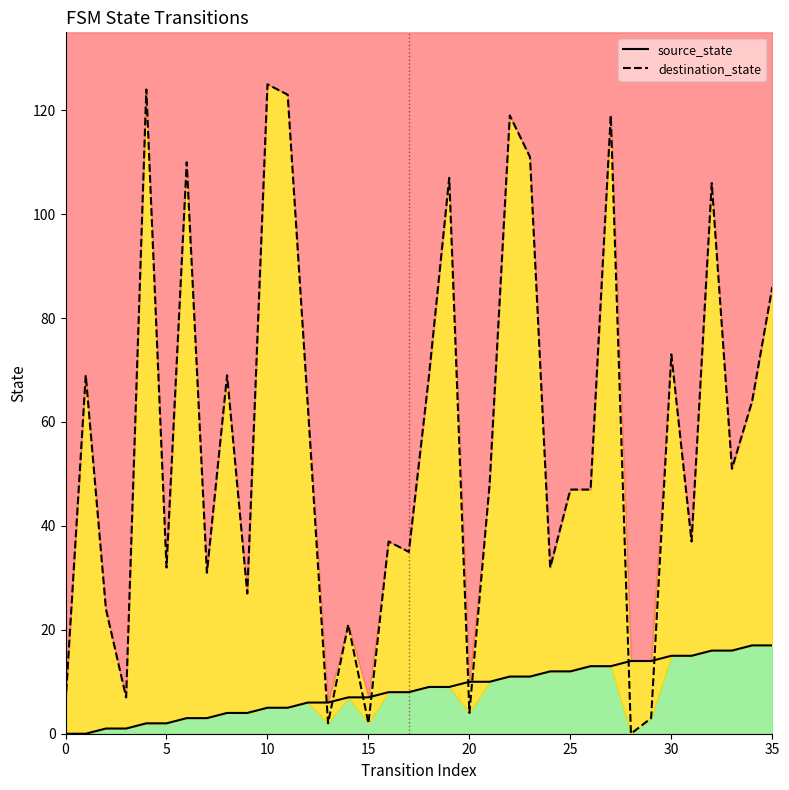

What is the difference between the maximum and minimum values in the destination_state series?

125